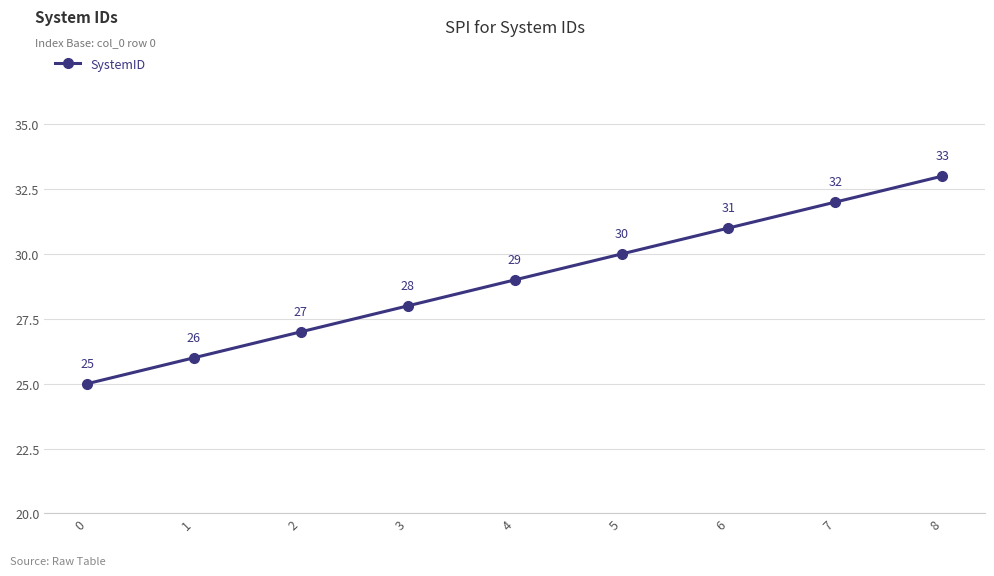

What is the sum of the values at 0 and 6?

56